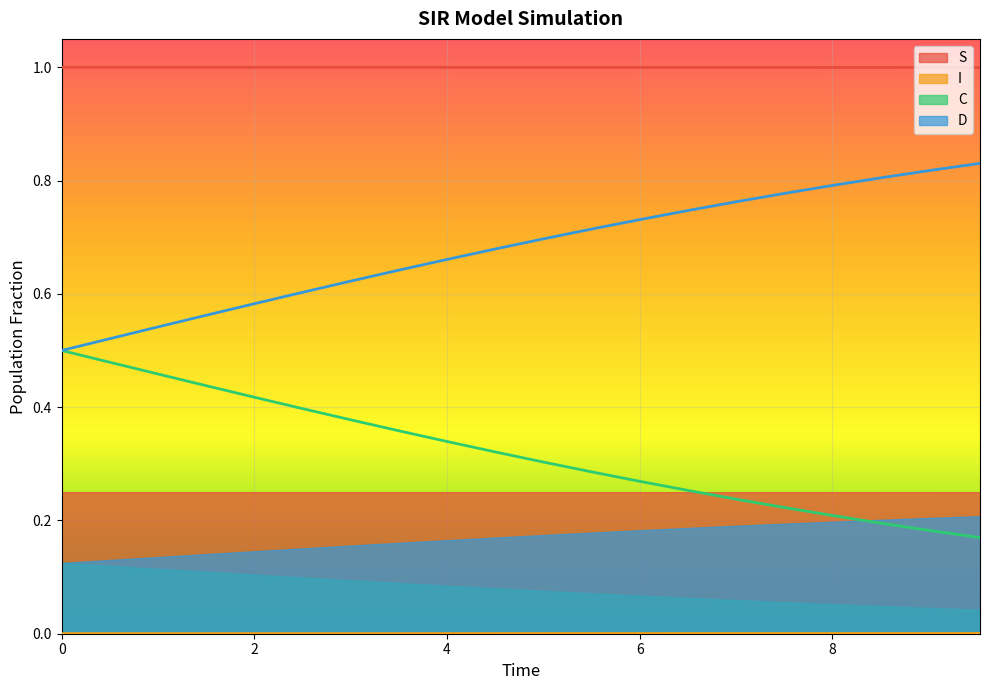

How many series are shown in this chart?

4